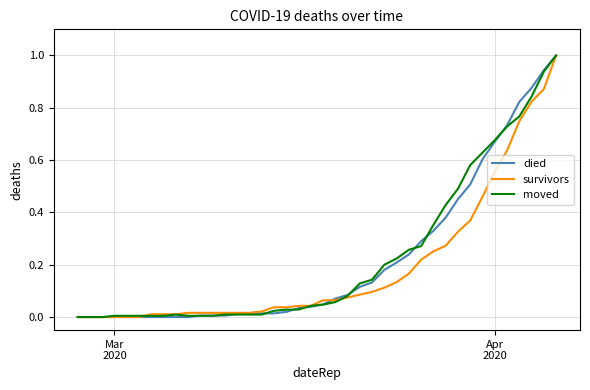

What is the maximum value shown in the chart?

1.0